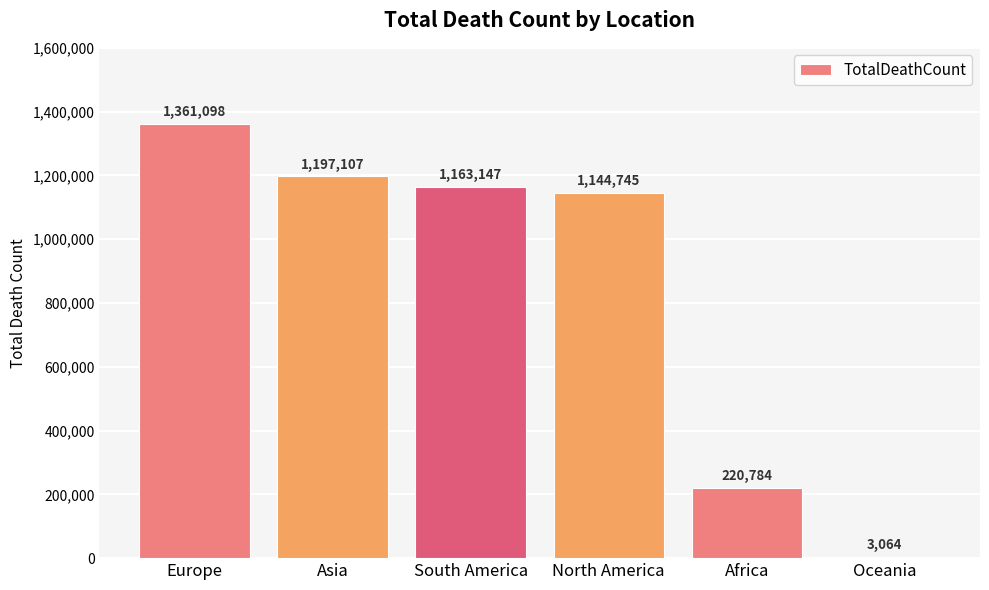

The chart shows a value of 1163147 at South America. True or false?

True